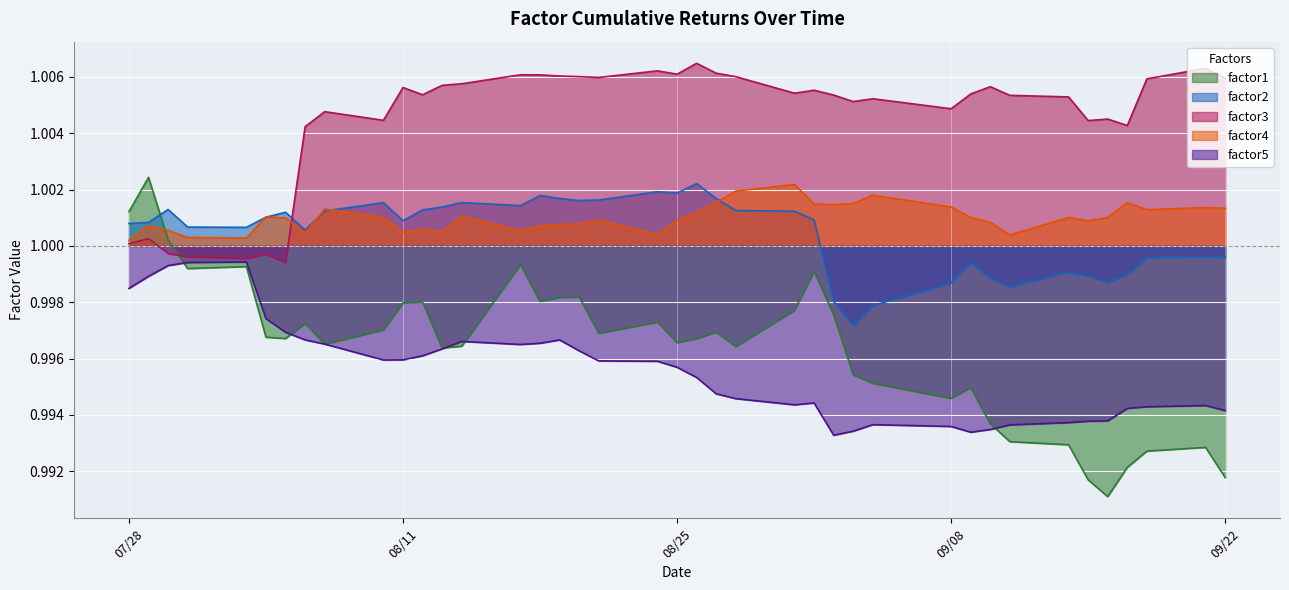

How many times do factor3 and factor2 cross each other?

1